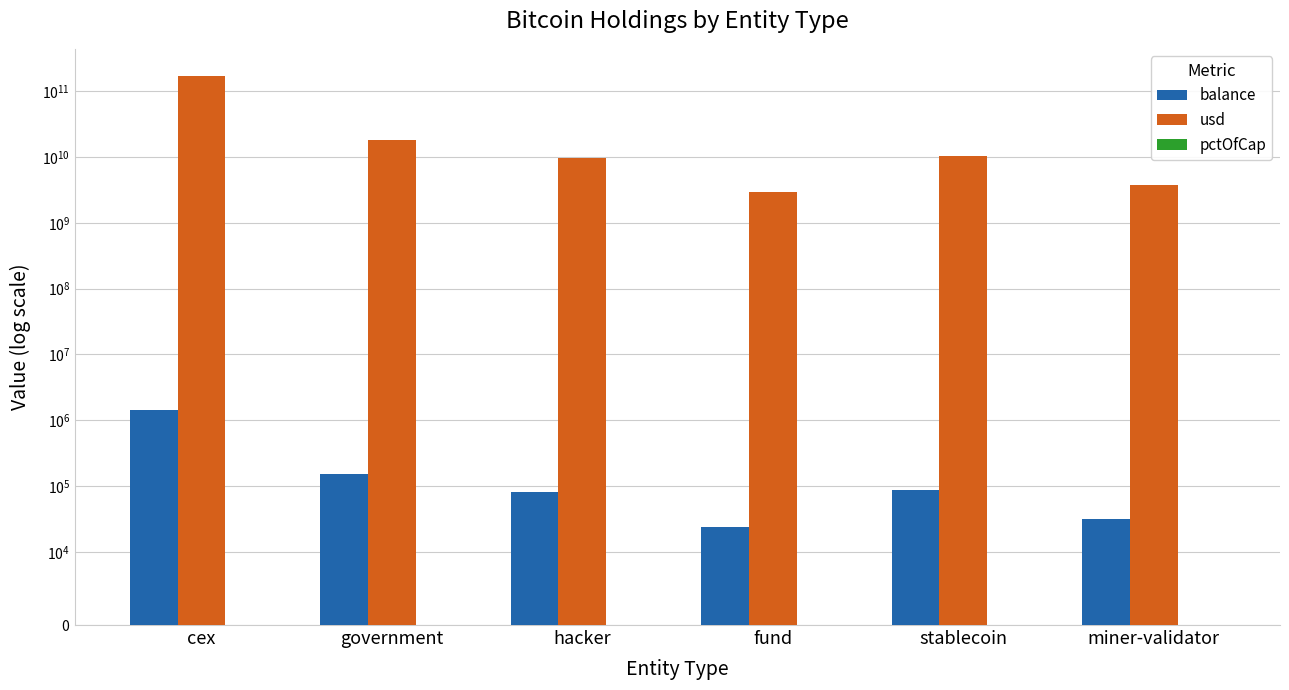

What is the value of the pctOfCap bar at the 1st from the left?

0.1